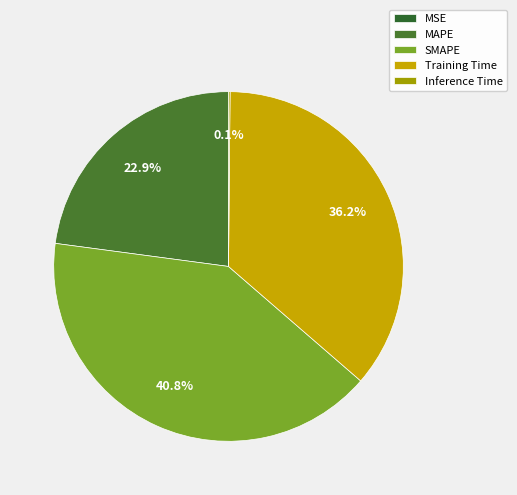

To the nearest percent, what is the difference between the Training Time and SMAPE slice percentages?

5%